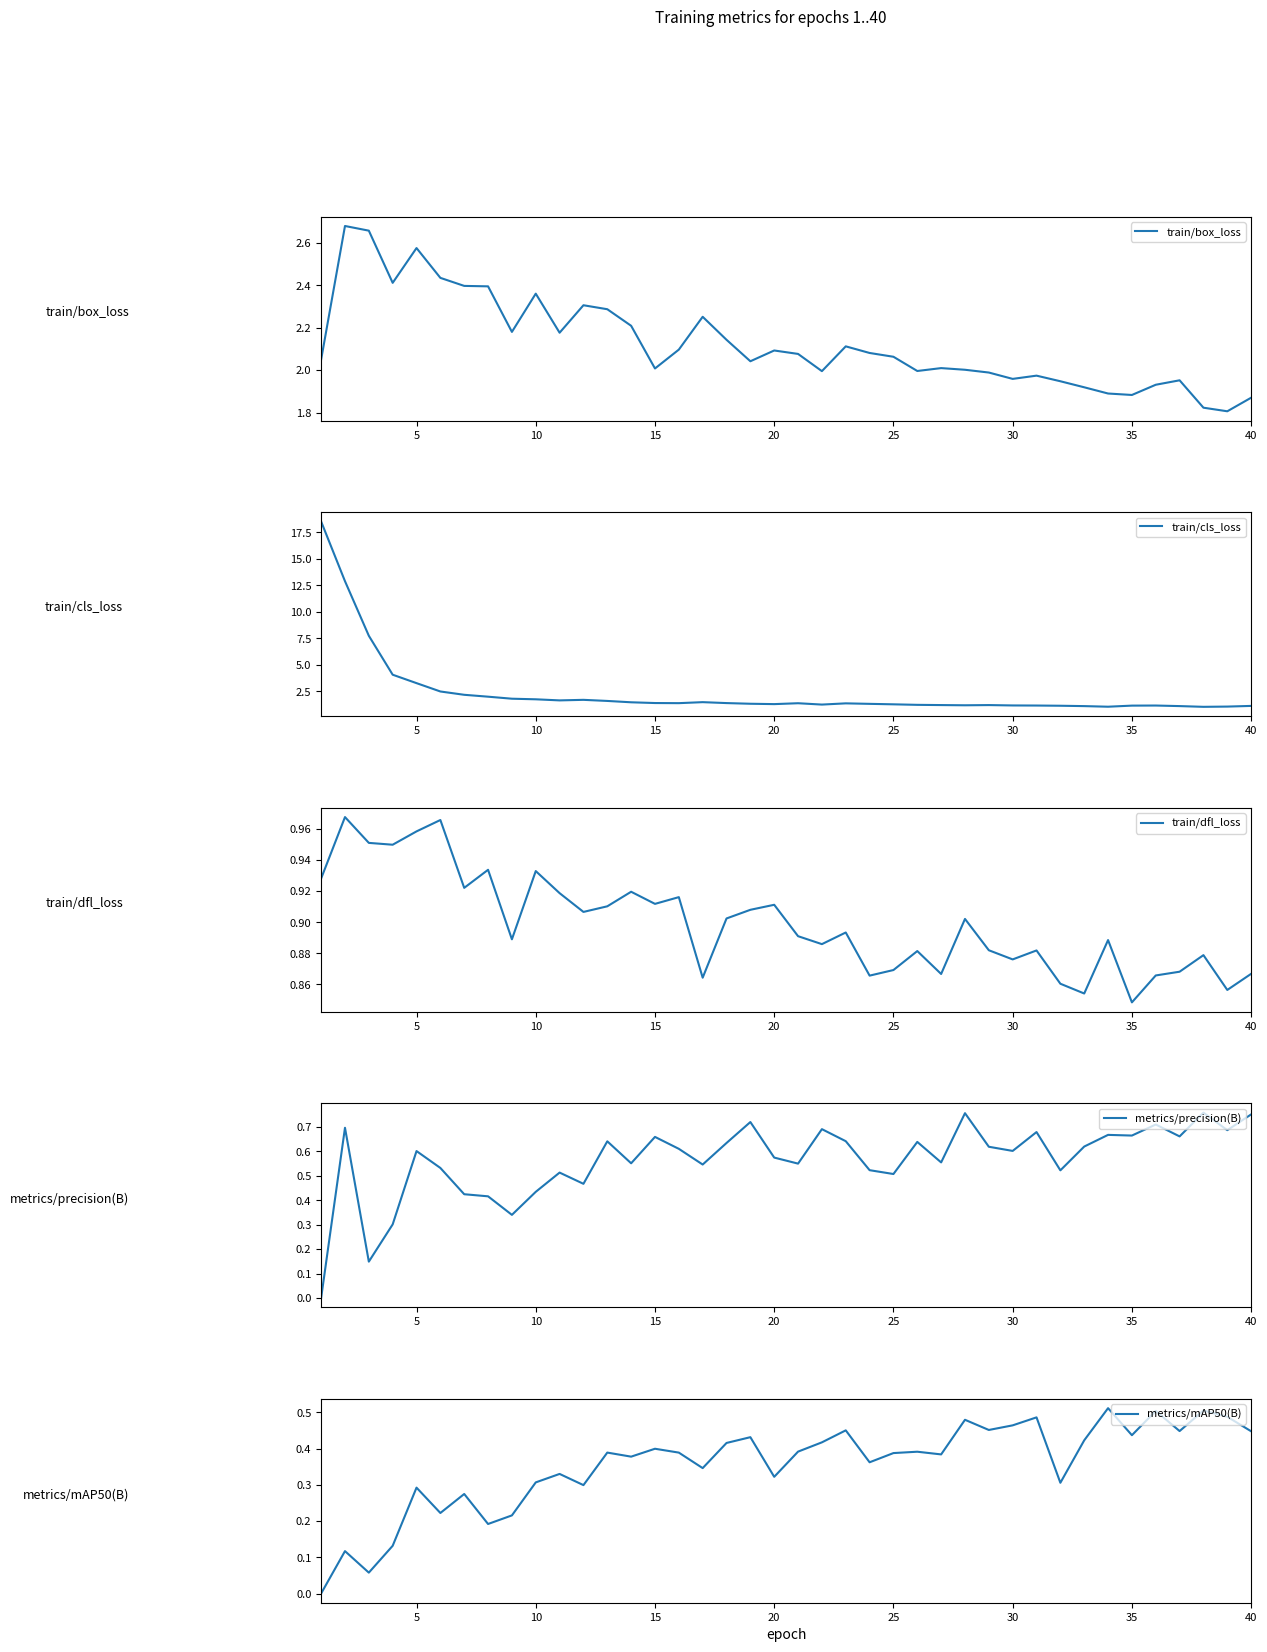

How many interior local peaks does the train/cls_loss series have?

6